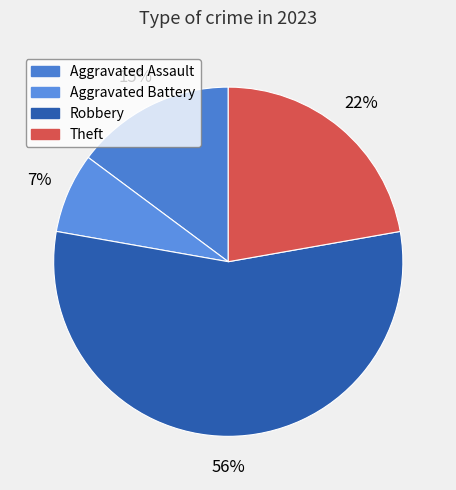

True or false: Aggravated Assault accounts for 22% of the total.

False